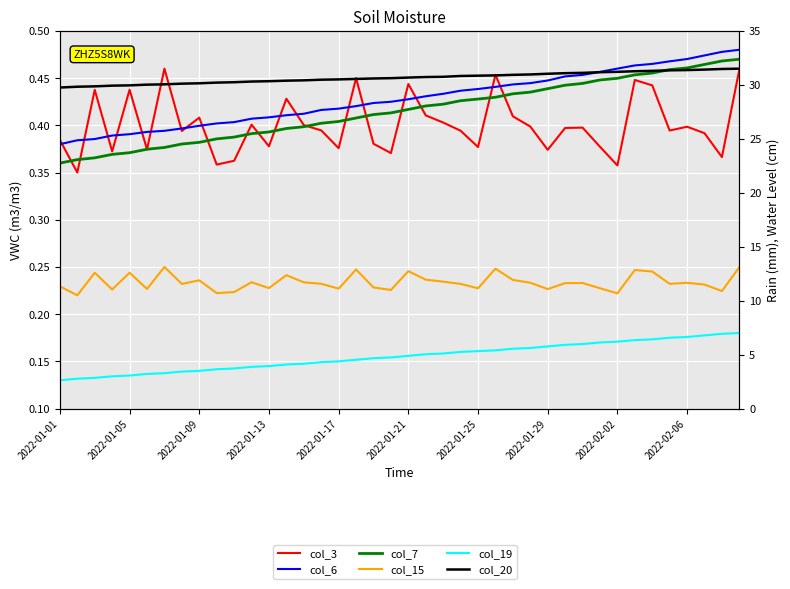

Is it true that col_20 equals 0.4 at 2022-01-01?

True